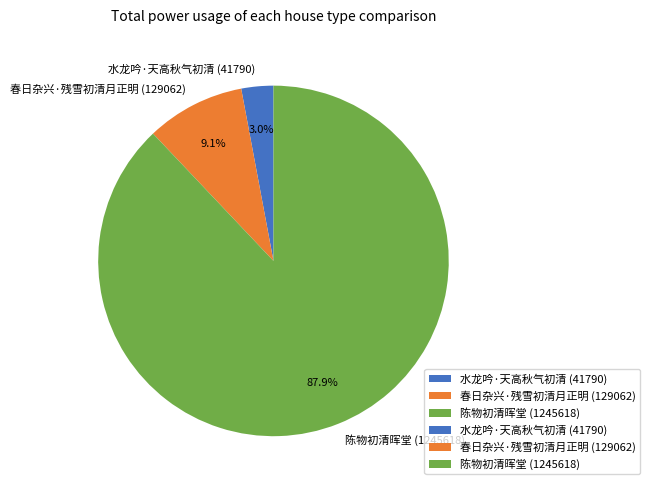

Is there any slice that represents more than half of the pie?

Yes